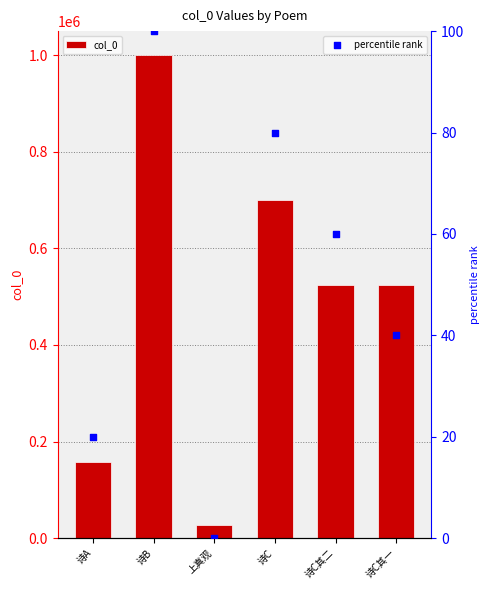

At how many categories does at least one series exceed 718572?

1